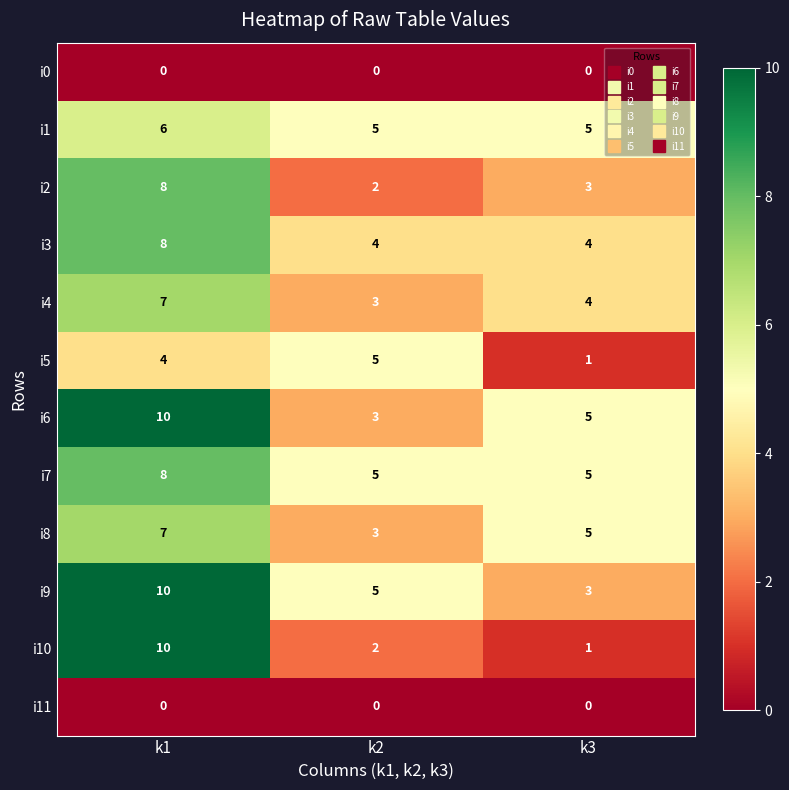

What is the lowest value of the i8 series?

3